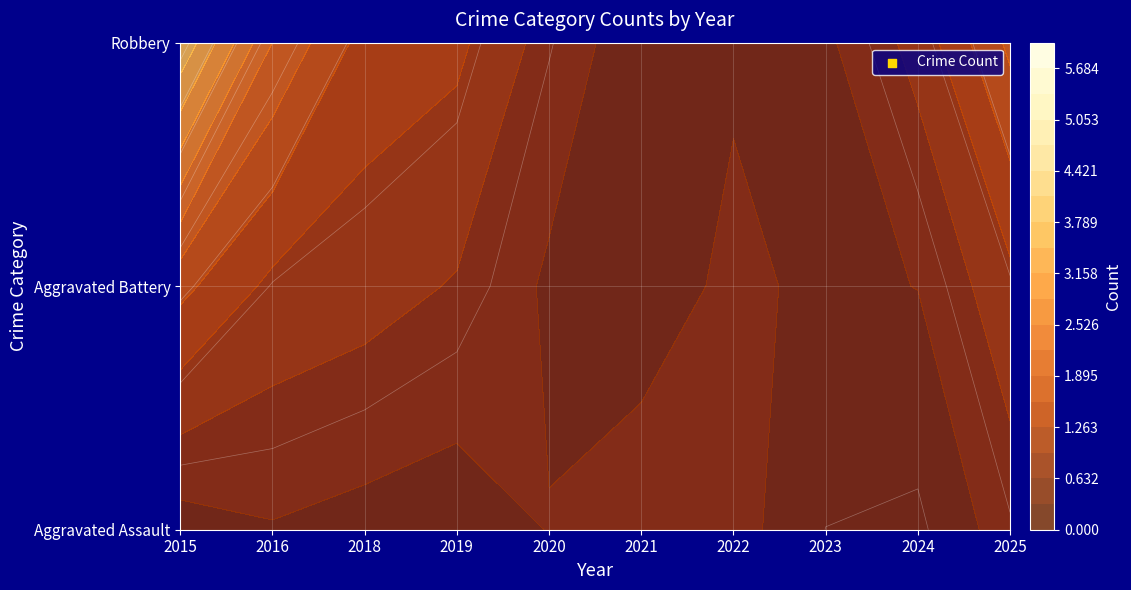

The Aggravated Assault series shows -1 at 2015. True or false?

False